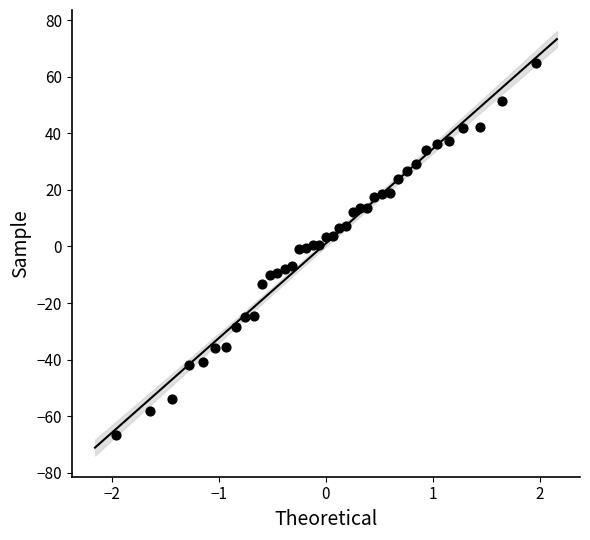

What is the range of X values (max minus min)?

3.9